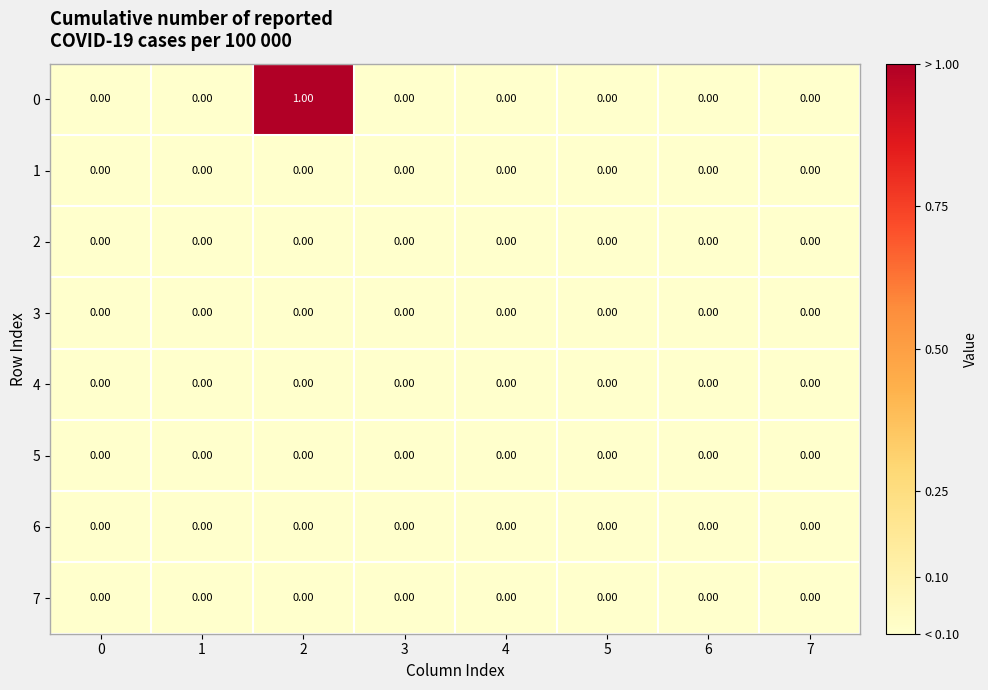

Reading right to left, list all the values displayed in this chart.

0: 7=0.0	6=0.0	5=0.0	4=0.0	3=0.0	2=1.0	1=0.0	0=0.0
1: 7=0.0	6=0.0	5=0.0	4=0.0	3=0.0	2=0.0	1=0.0	0=0.0
2: 7=0.0	6=0.0	5=0.0	4=0.0	3=0.0	2=0.0	1=0.0	0=0.0
3: 7=0.0	6=0.0	5=0.0	4=0.0	3=0.0	2=0.0	1=0.0	0=0.0
4: 7=0.0	6=0.0	5=0.0	4=0.0	3=0.0	2=0.0	1=0.0	0=0.0
5: 7=0.0	6=0.0	5=0.0	4=0.0	3=0.0	2=0.0	1=0.0	0=0.0
6: 7=0.0	6=0.0	5=0.0	4=0.0	3=0.0	2=0.0	1=0.0	0=0.0
7: 7=0.0	6=0.0	5=0.0	4=0.0	3=0.0	2=0.0	1=0.0	0=0.0